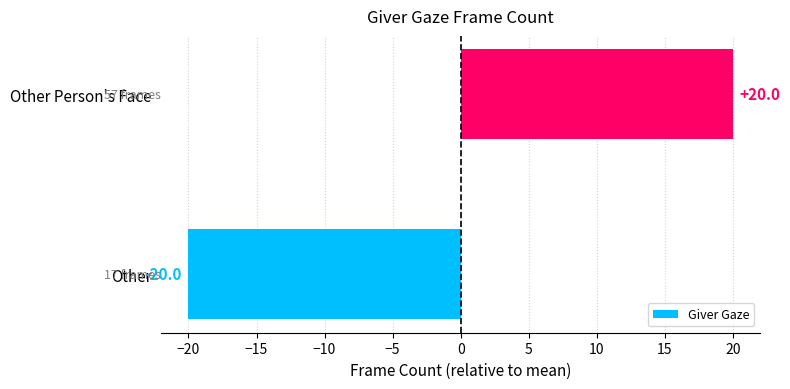

Between Other Person's Face and Other, which is larger?

Other Person's Face